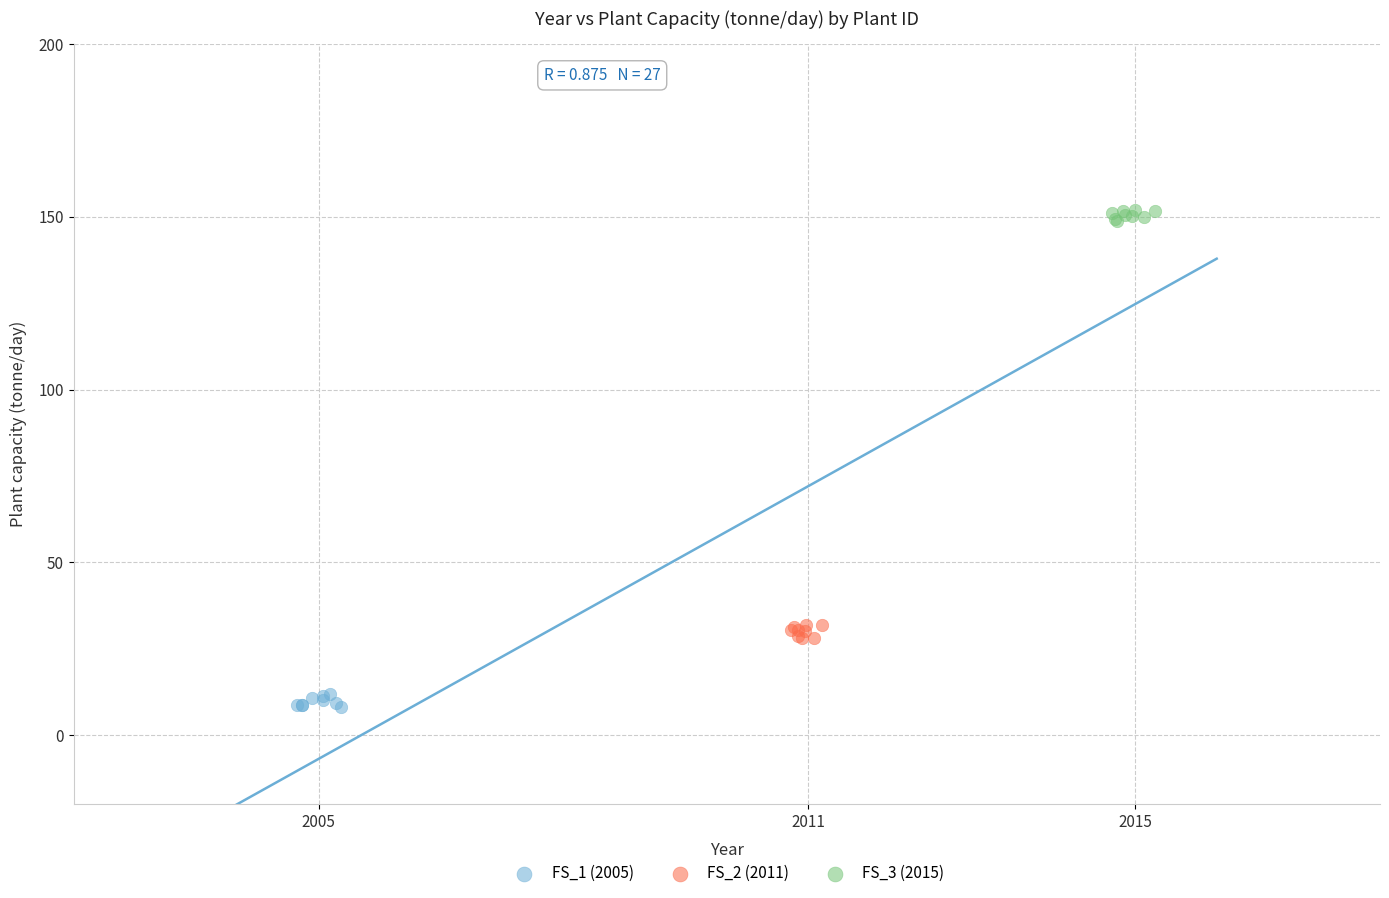

Which series reaches the minimum Y coordinate?

FS_1 (2005)